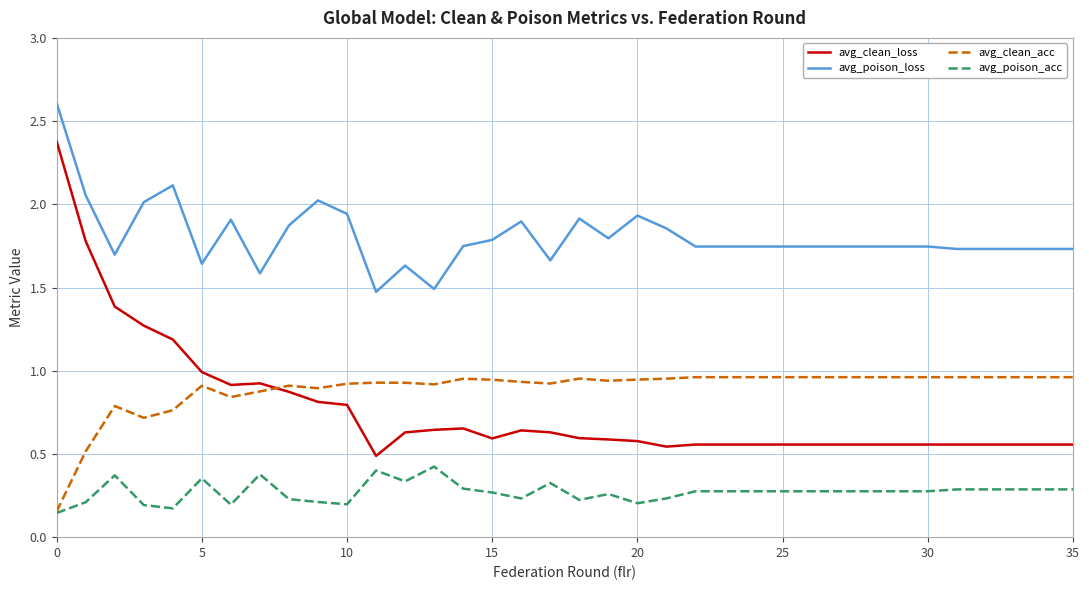

True or false: avg_clean_loss and avg_poison_loss cross at least once.

False